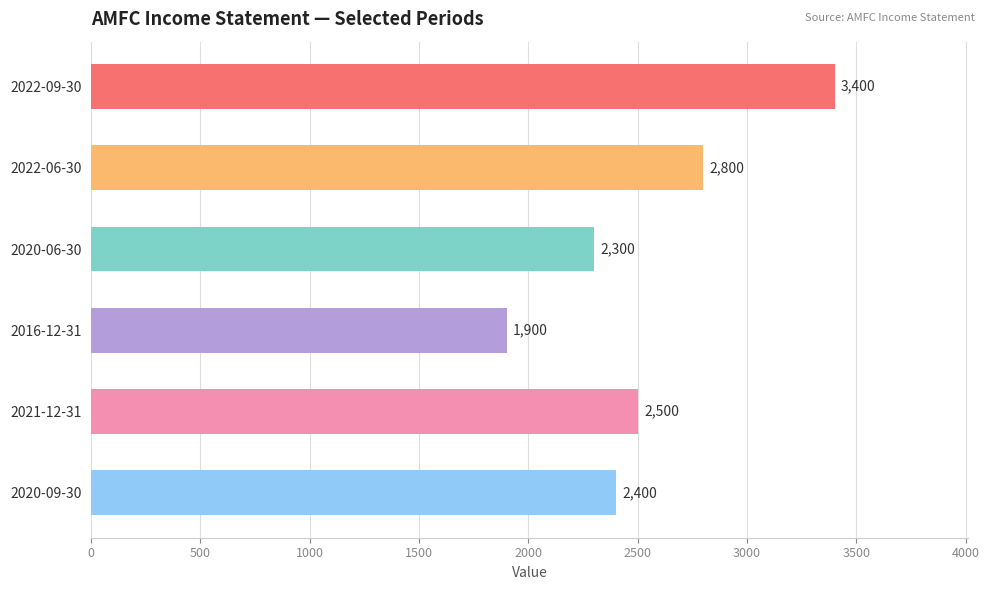

List the labels in order of value, smallest first.

2016-12-31, 2020-06-30, 2020-09-30, 2021-12-31, 2022-06-30, 2022-09-30